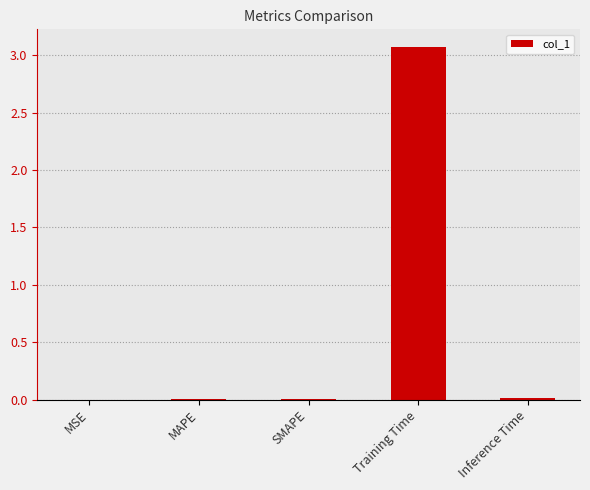

Which category has the highest value across all series?

Training Time